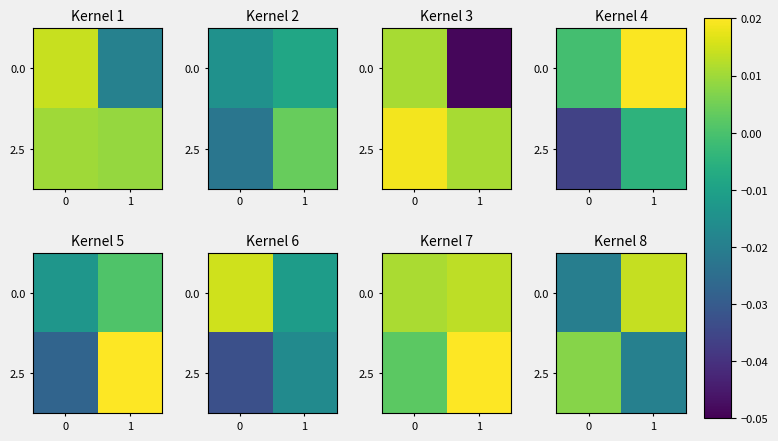

How many distinct data groups are displayed?

2